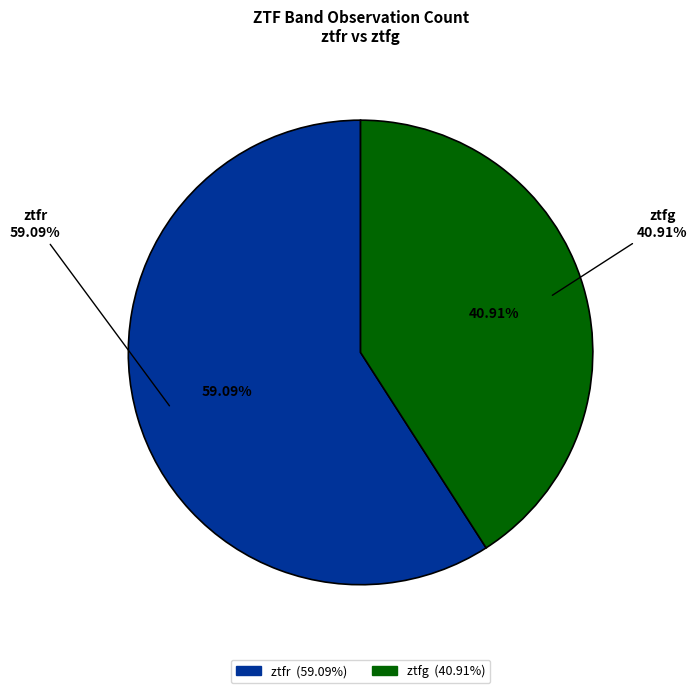

True or false: ztfg accounts for 28% of the total.

False